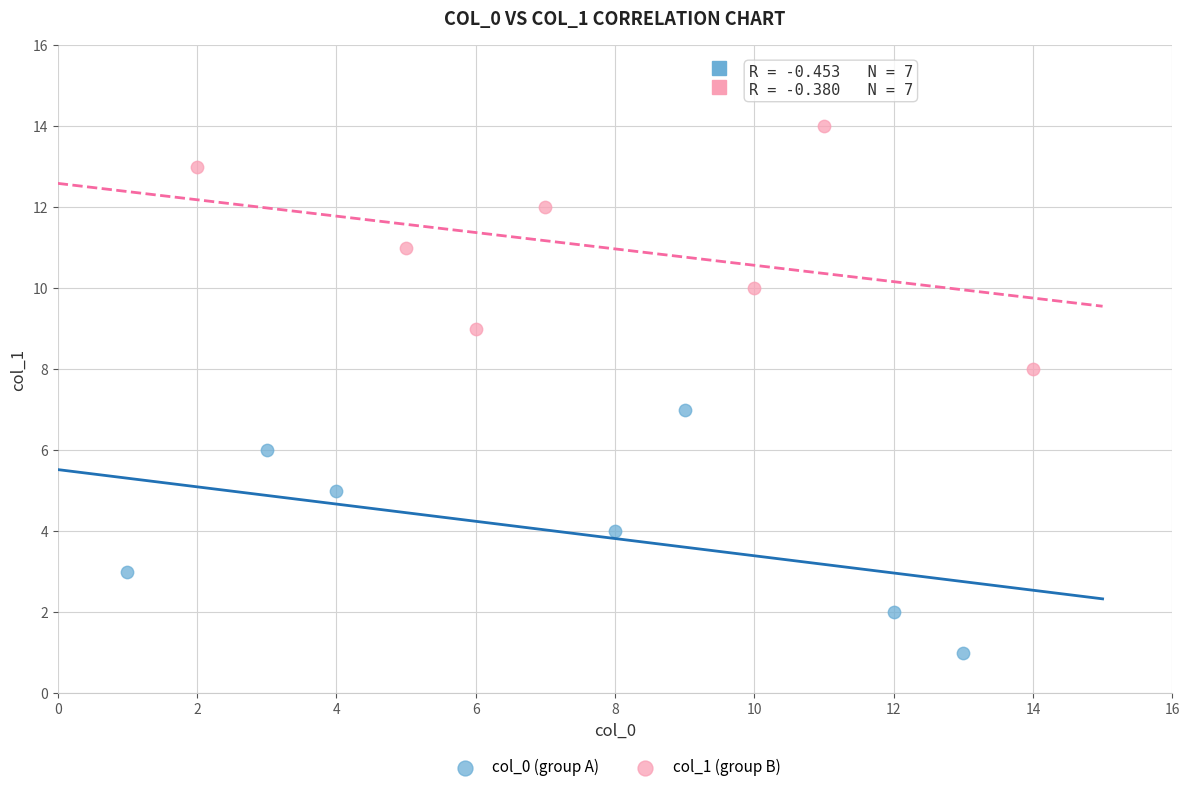

Which series reaches the minimum Y coordinate?

col_0 (group A)